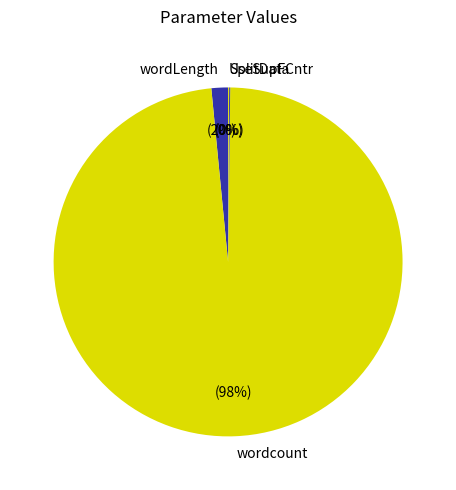

Does wordcount represent more than half of the total?

Yes